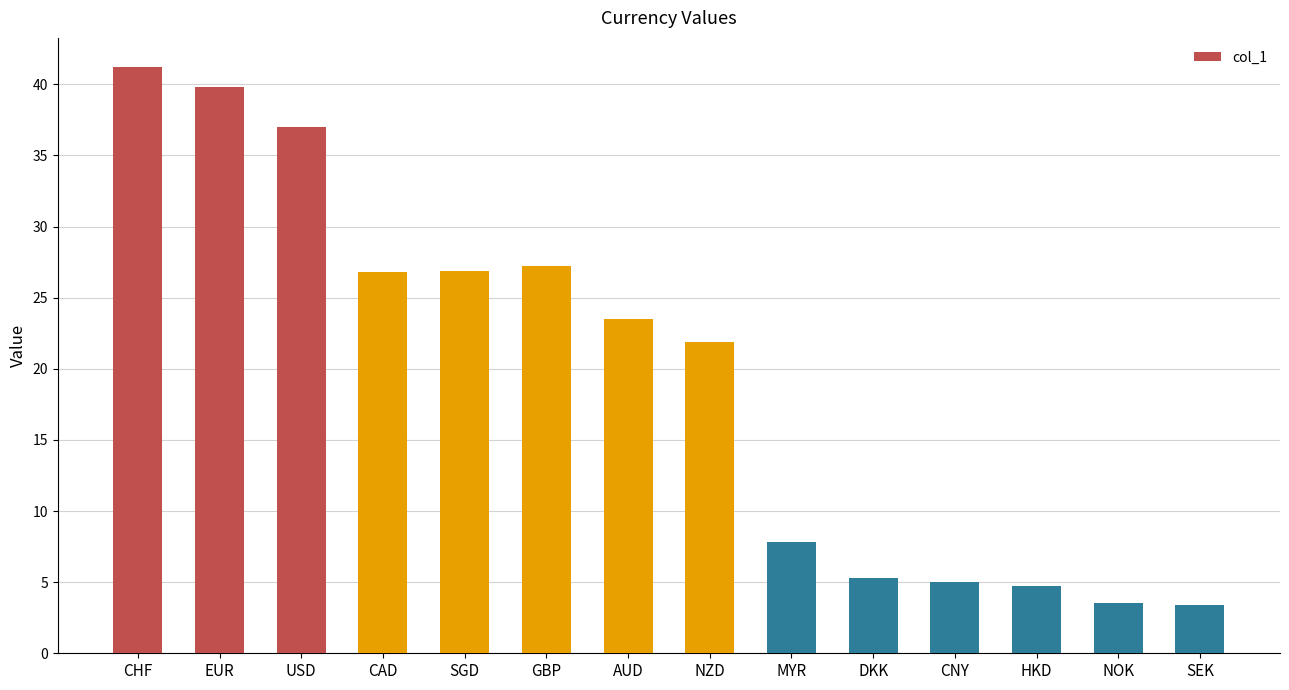

Which has a higher value, EUR or CAD?

EUR